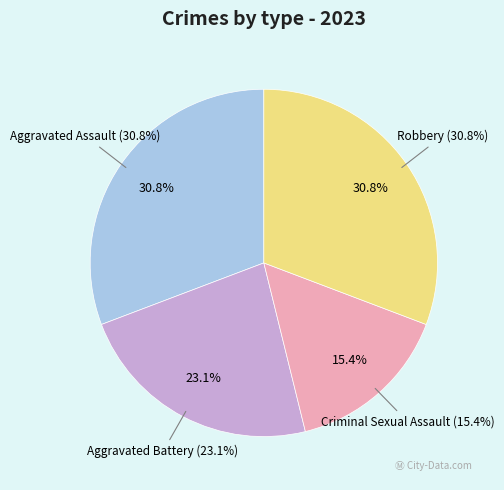

What percentage is the Robbery slice, to the nearest percent?

31%